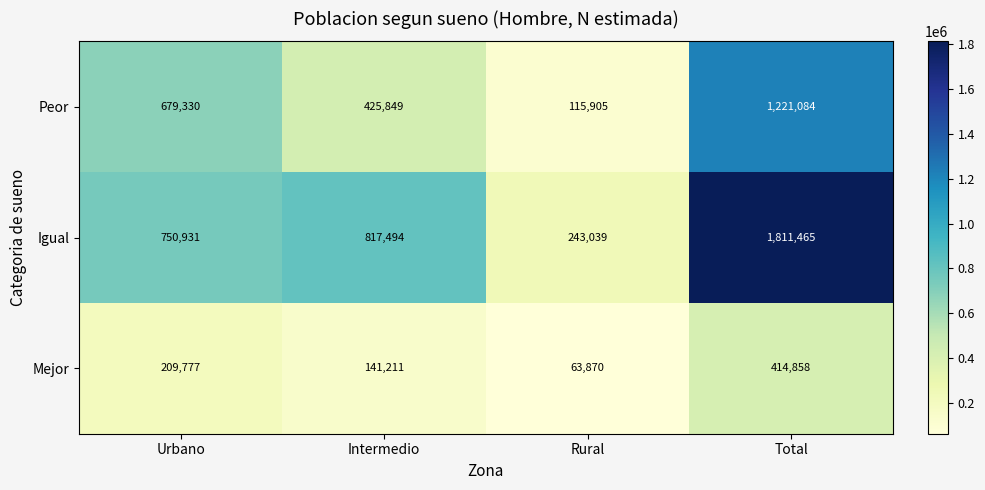

The Mejor series shows 63870 at Rural. True or false?

True